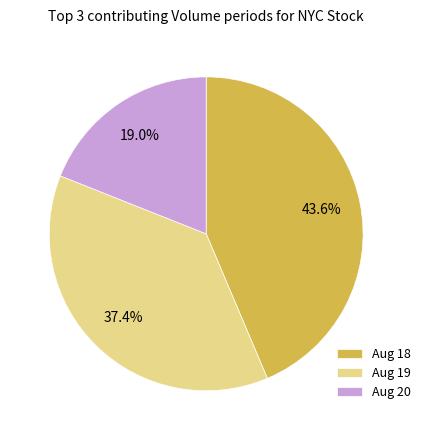

Does Aug 19 represent more than half of the total?

No